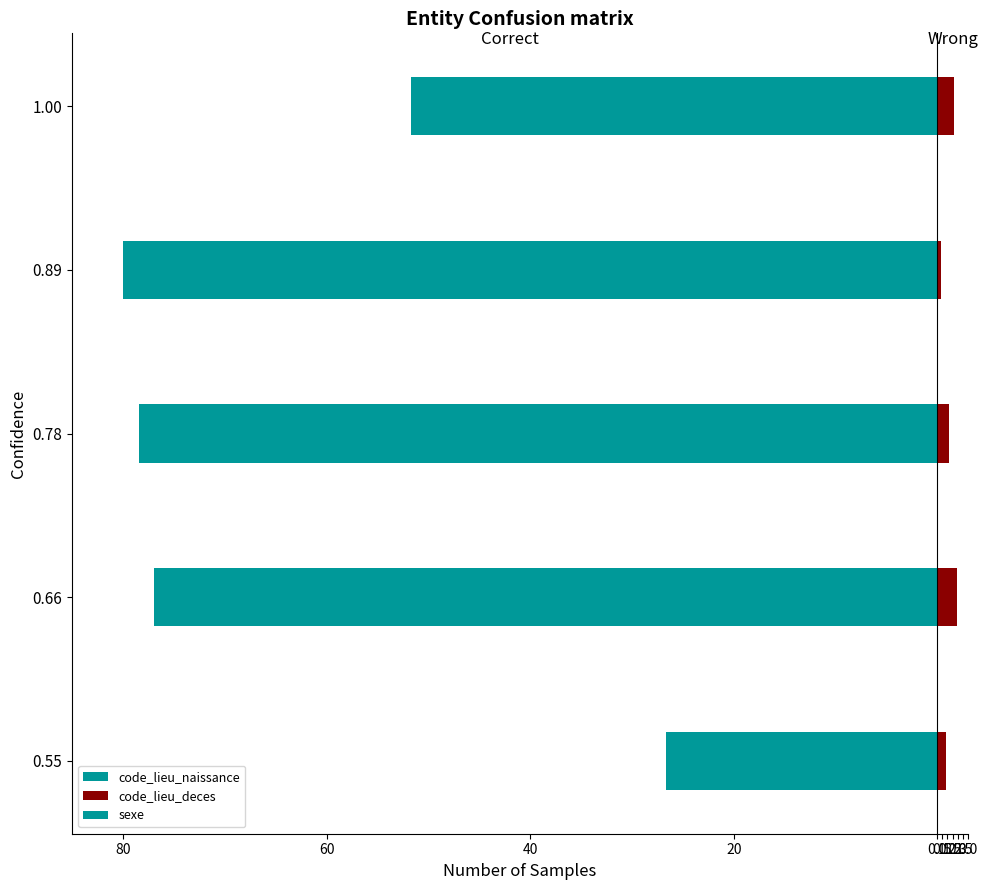

Is the value of code_lieu_naissance at 1.00 greater than the value of code_lieu_deces at 0.55?

No